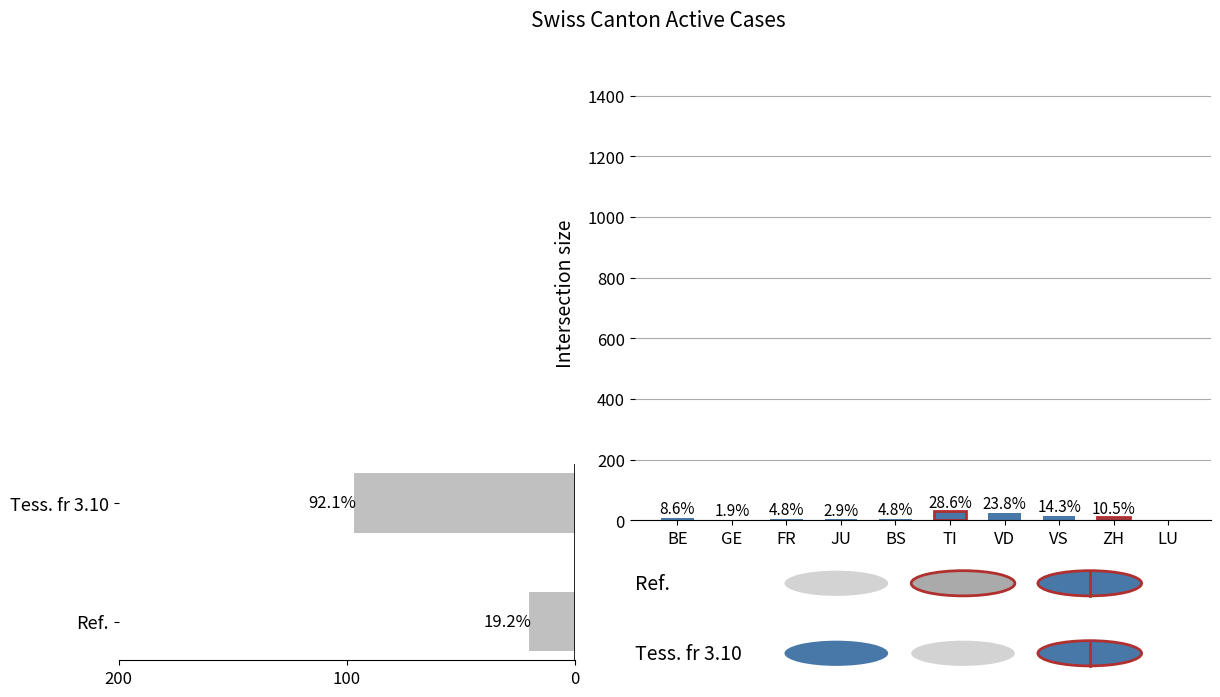

Are the bars grouped side by side (vs. stacked)?

No